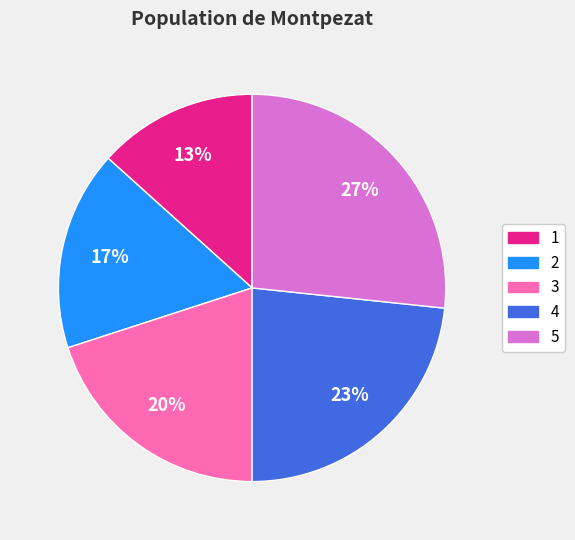

To the nearest percent, what is the average slice percentage?

20%